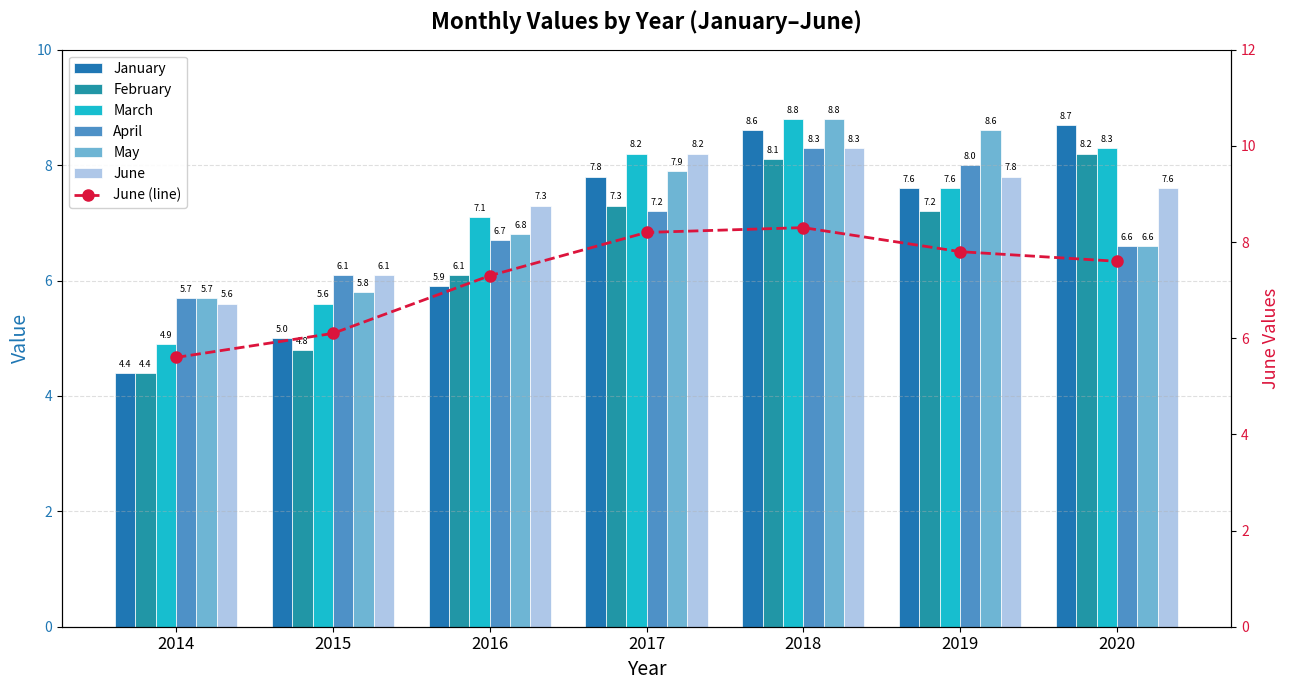

Reading left to right, what are all the values shown in this chart?

January: 2014=4.4	2015=5.0	2016=5.9	2017=7.8	2018=8.6	2019=7.6	2020=8.7
February: 2014=4.4	2015=4.8	2016=6.1	2017=7.3	2018=8.1	2019=7.2	2020=8.2
March: 2014=4.9	2015=5.6	2016=7.1	2017=8.2	2018=8.8	2019=7.6	2020=8.3
April: 2014=5.7	2015=6.1	2016=6.7	2017=7.2	2018=8.3	2019=8.0	2020=6.6
May: 2014=5.7	2015=5.8	2016=6.8	2017=7.9	2018=8.8	2019=8.6	2020=6.6
June: 2014=5.6	2015=6.1	2016=7.3	2017=8.2	2018=8.3	2019=7.8	2020=7.6